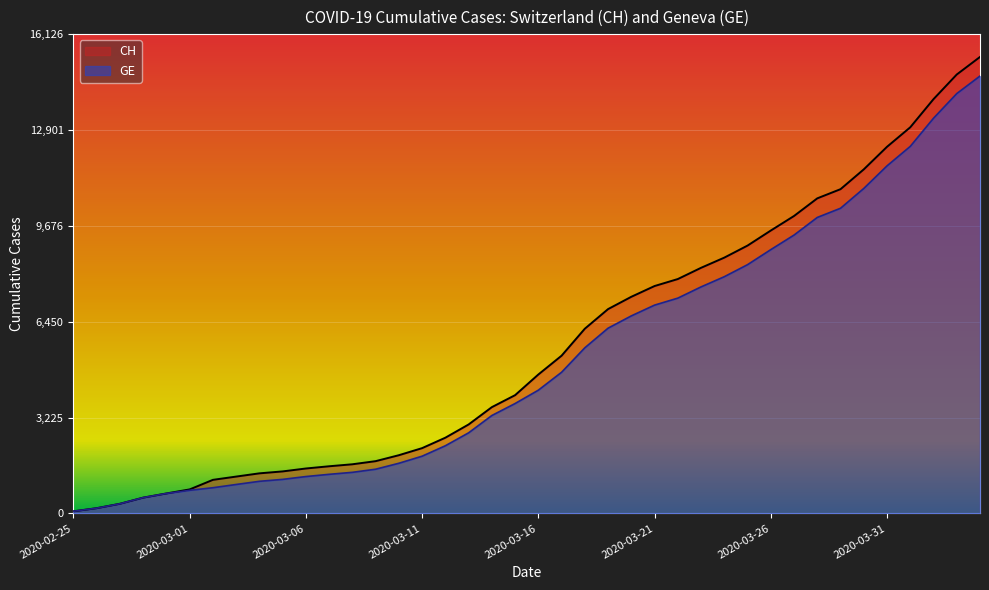

Reading left to right, transcribe all the data shown in this chart.

CH: 72	177	325	532	672	808	1130	1240	1349	1414	1512	1587	1654	1759	1959	2197	2548	2993	3576	3979	4674	5307	6215	6875	7289	7651	7886	8264	8607	9012	9518	10008	10601	10910	11576	12336	12992	13939	14768	15359
GE: 72	177	325	532	672	778	865	974	1081	1146	1241	1316	1383	1488	1688	1926	2277	2712	3295	3698	4147	4750	5573	6233	6647	7009	7244	7622	7965	8370	8876	9366	9959	10268	10934	11694	12350	13297	14126	14717